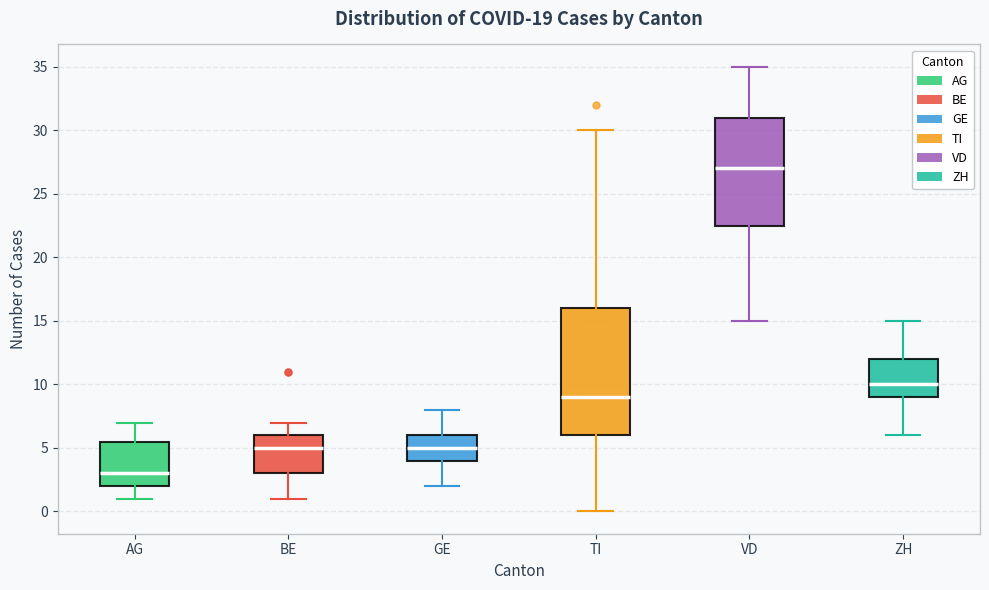

Comparing the boxes themselves (not the whiskers), which one is the tallest?

TI